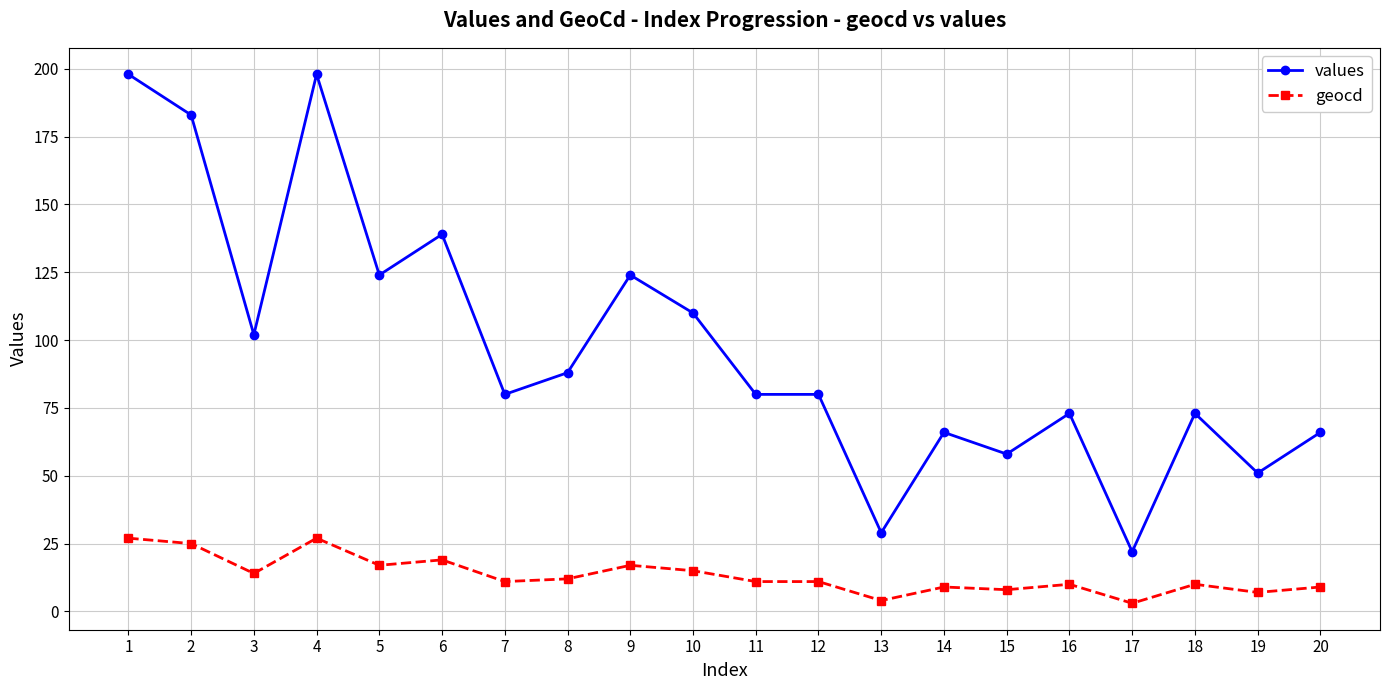

Is it true that values equals 118 at 7?

False